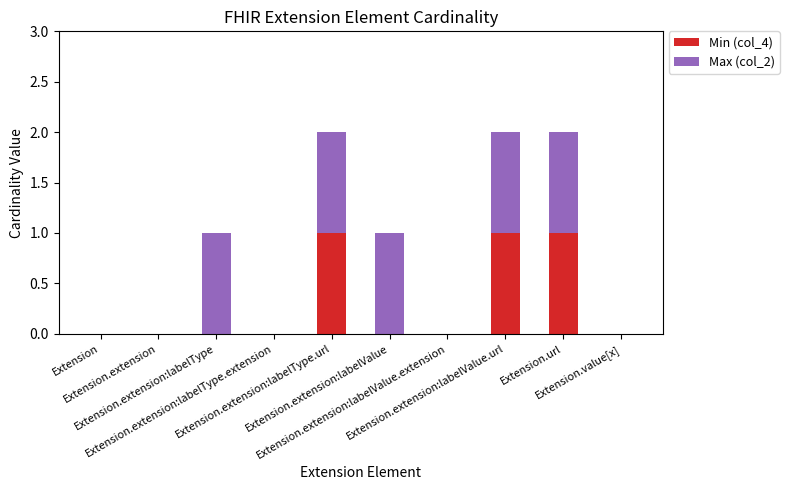

The value of Min (col_4) at Extension.extension:labelType.extension is 0. True or false?

True